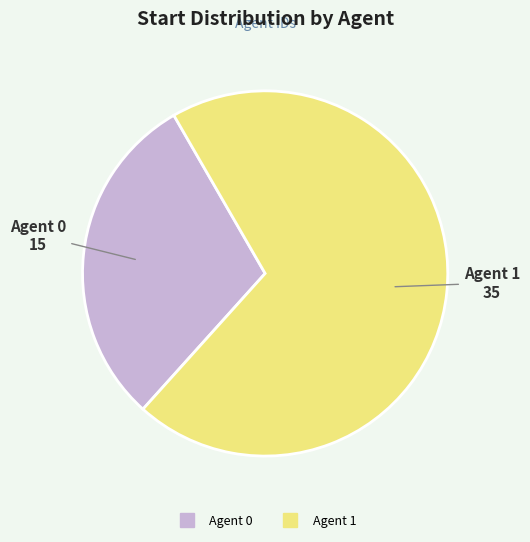

How many segments does this pie chart have?

2